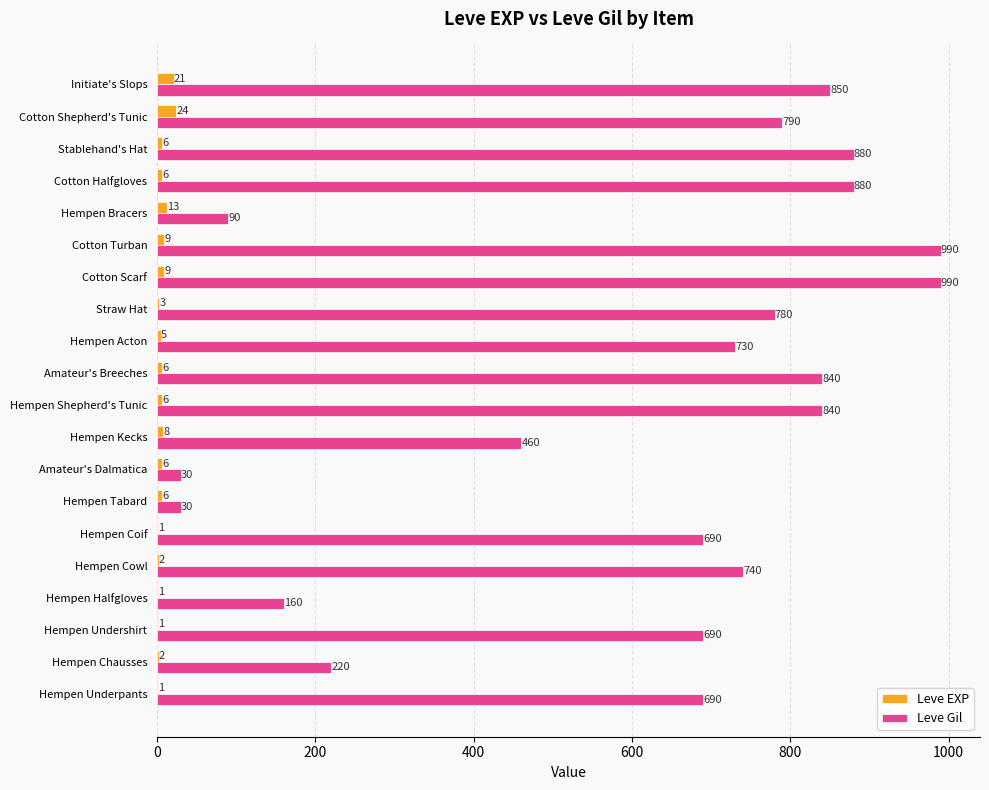

What is the greatest value displayed?

990